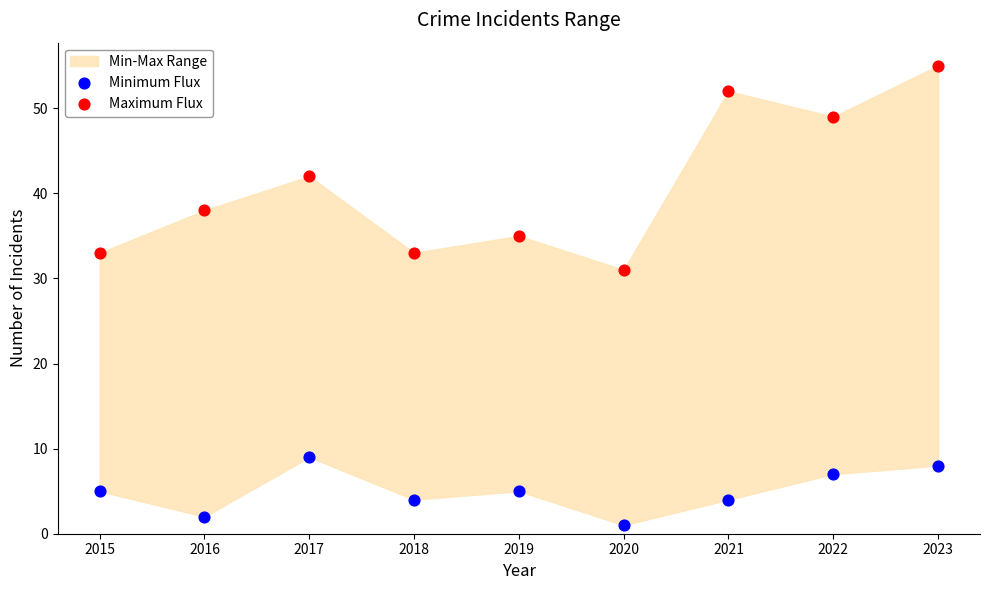

Which series has the largest Y range (max minus min)?

Maximum Flux